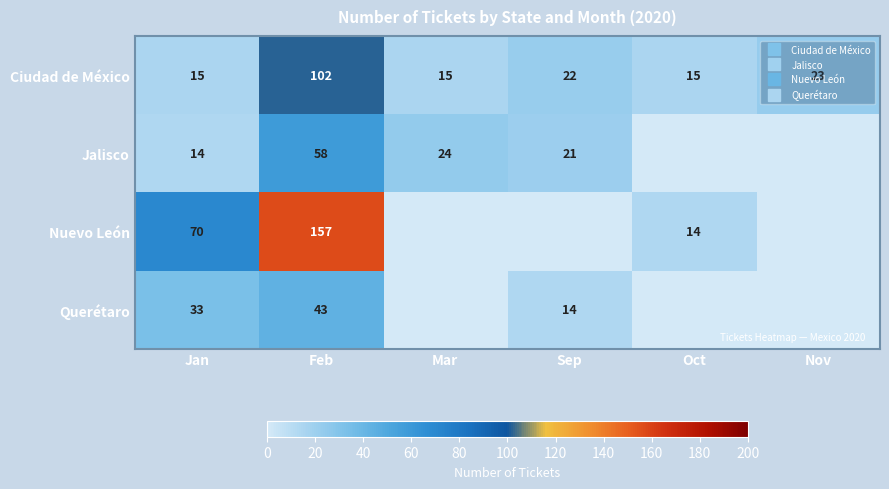

True or false: Ciudad de México has a value of 39 at Sep.

False